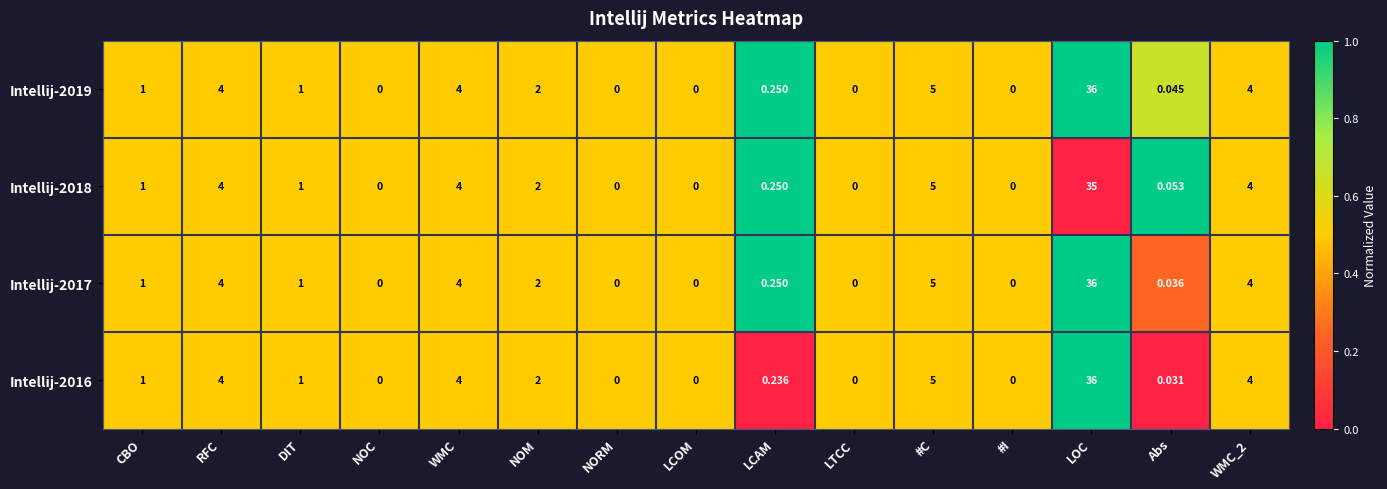

At which category is the sum across all series the highest?

LOC